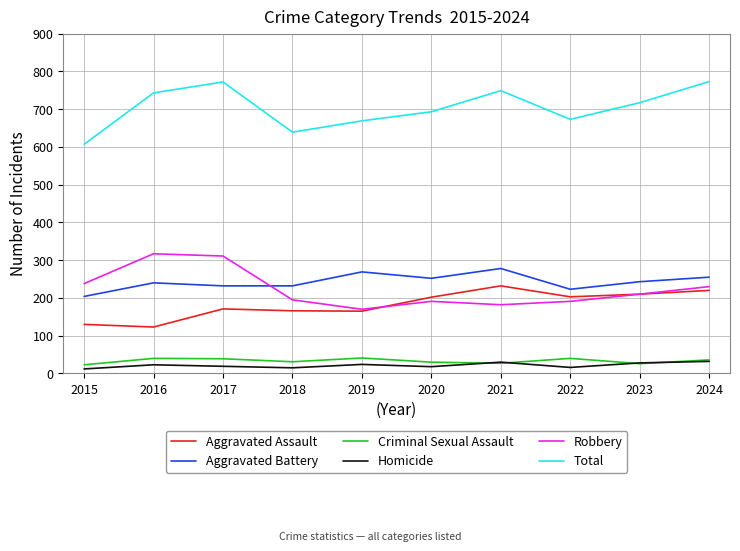

The Aggravated Battery series shows 319 at 2017. True or false?

False